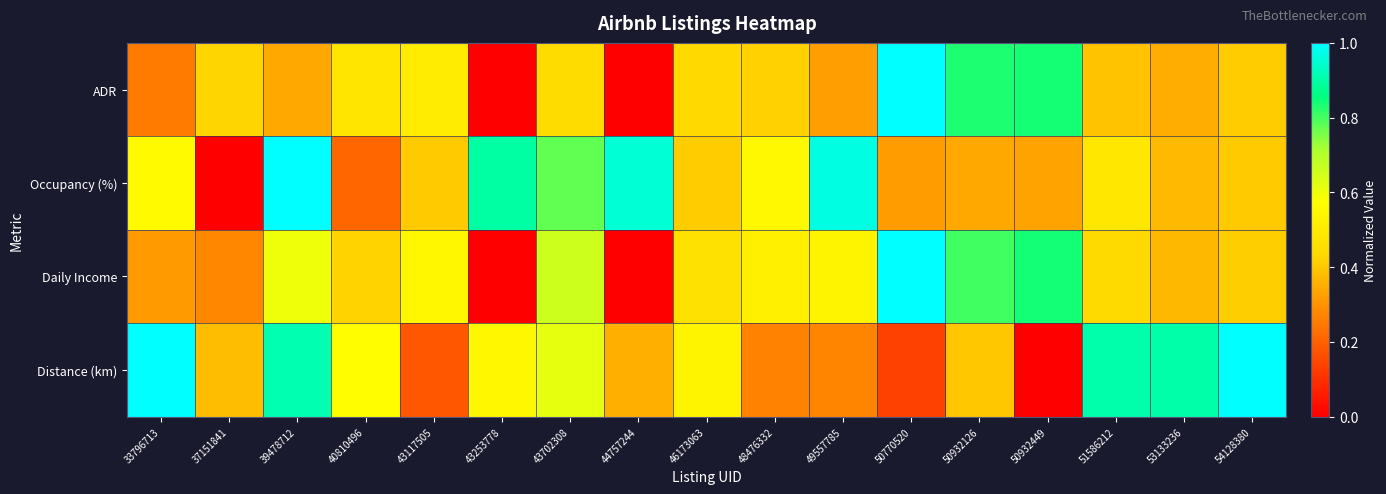

How many data points does each series have?

17